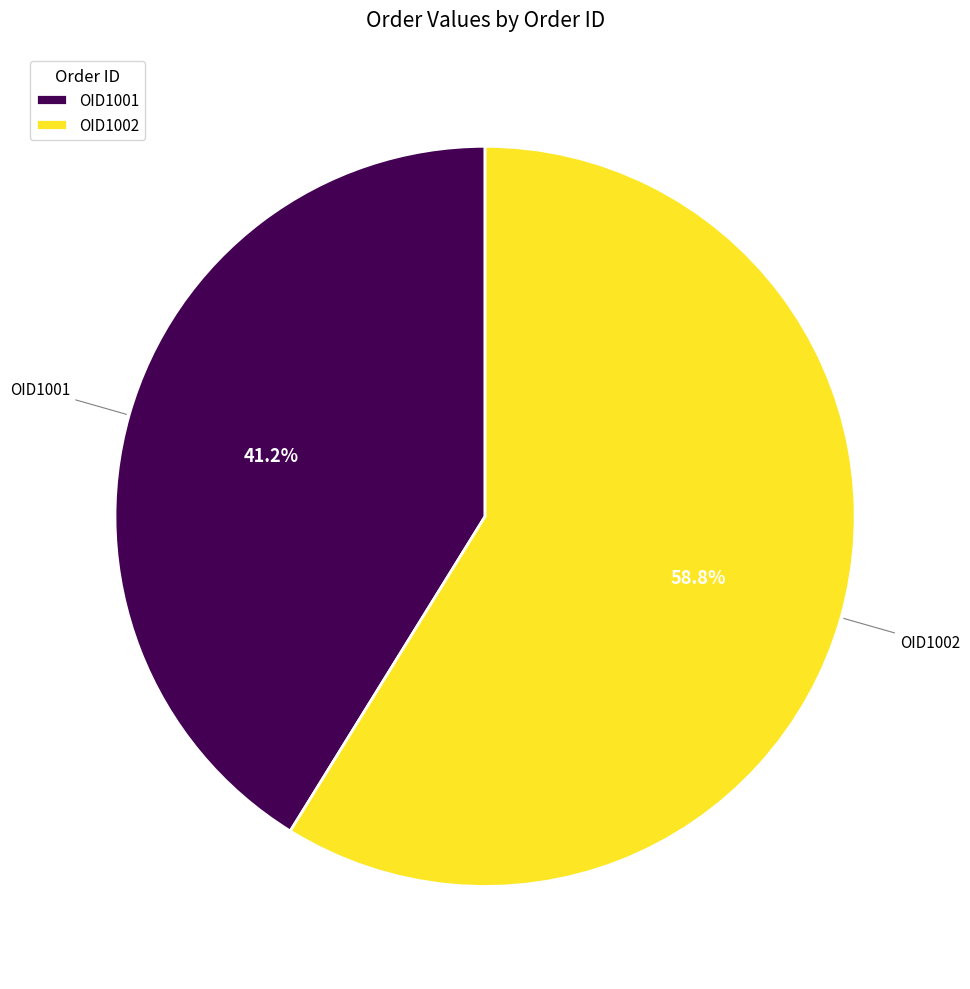

Rank the categories by value from highest to lowest.

OID1002, OID1001